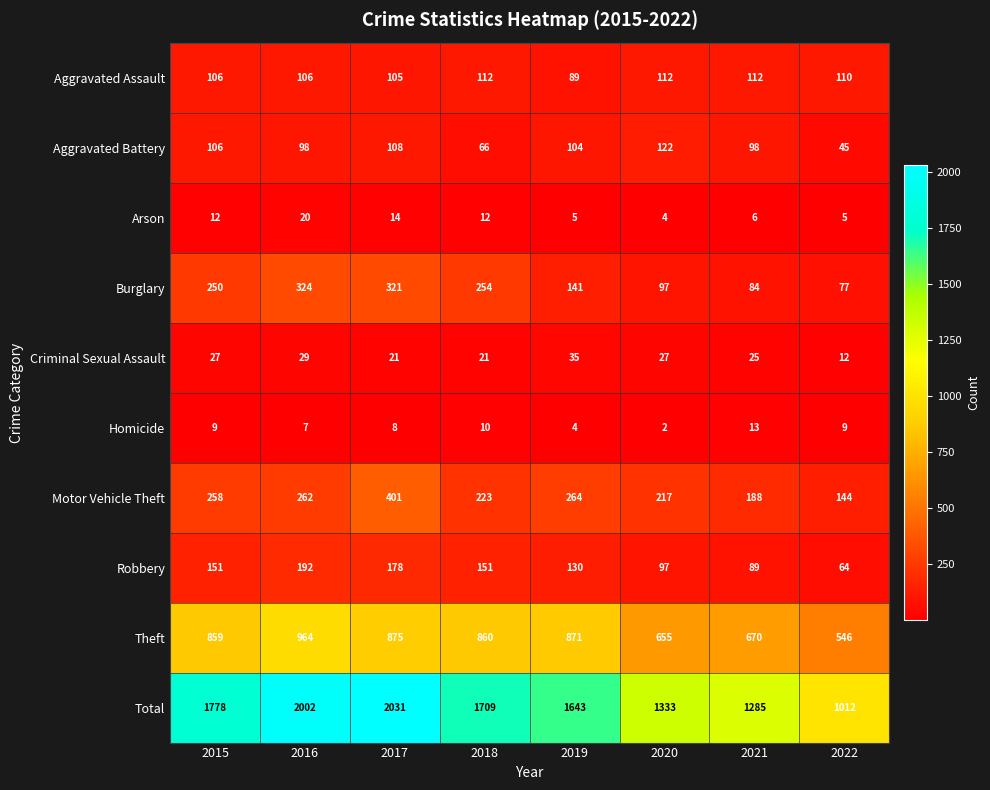

Rank the series at 2019 from lowest to highest value.

Homicide, Arson, Criminal Sexual Assault, Aggravated Assault, Aggravated Battery, Robbery, Burglary, Motor Vehicle Theft, Theft, Total